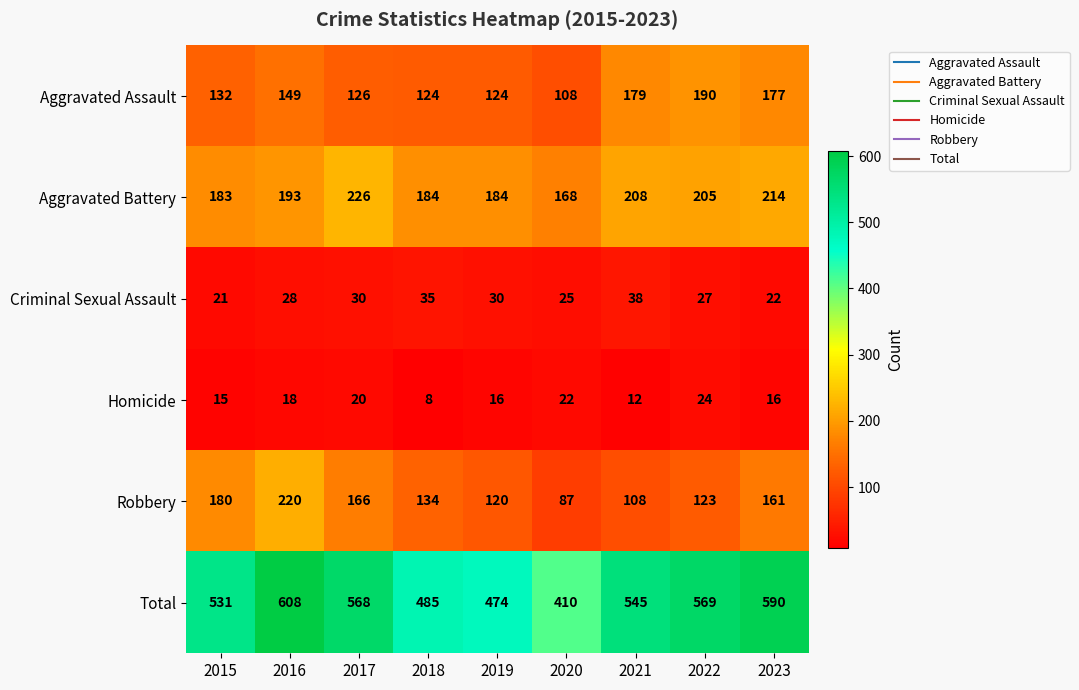

What is the sum of the Criminal Sexual Assault values at 2017 and 2022?

57